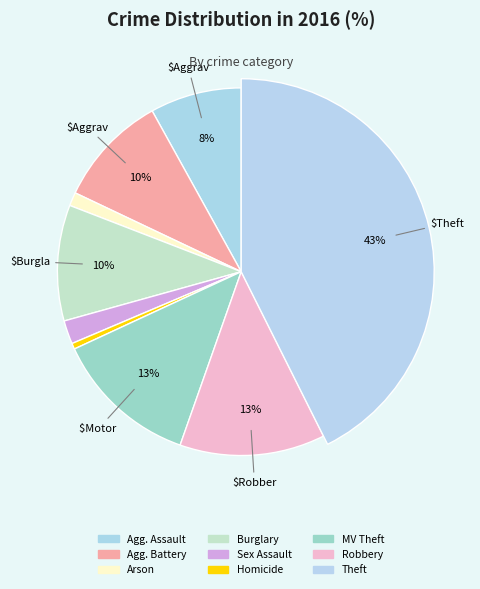

Is Theft the majority of the pie?

No